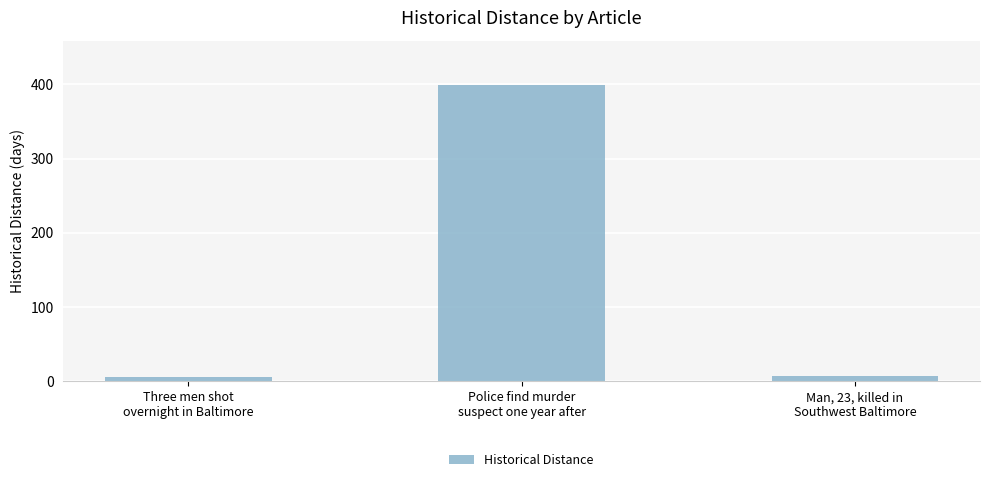

How many distinct data groups are displayed?

1